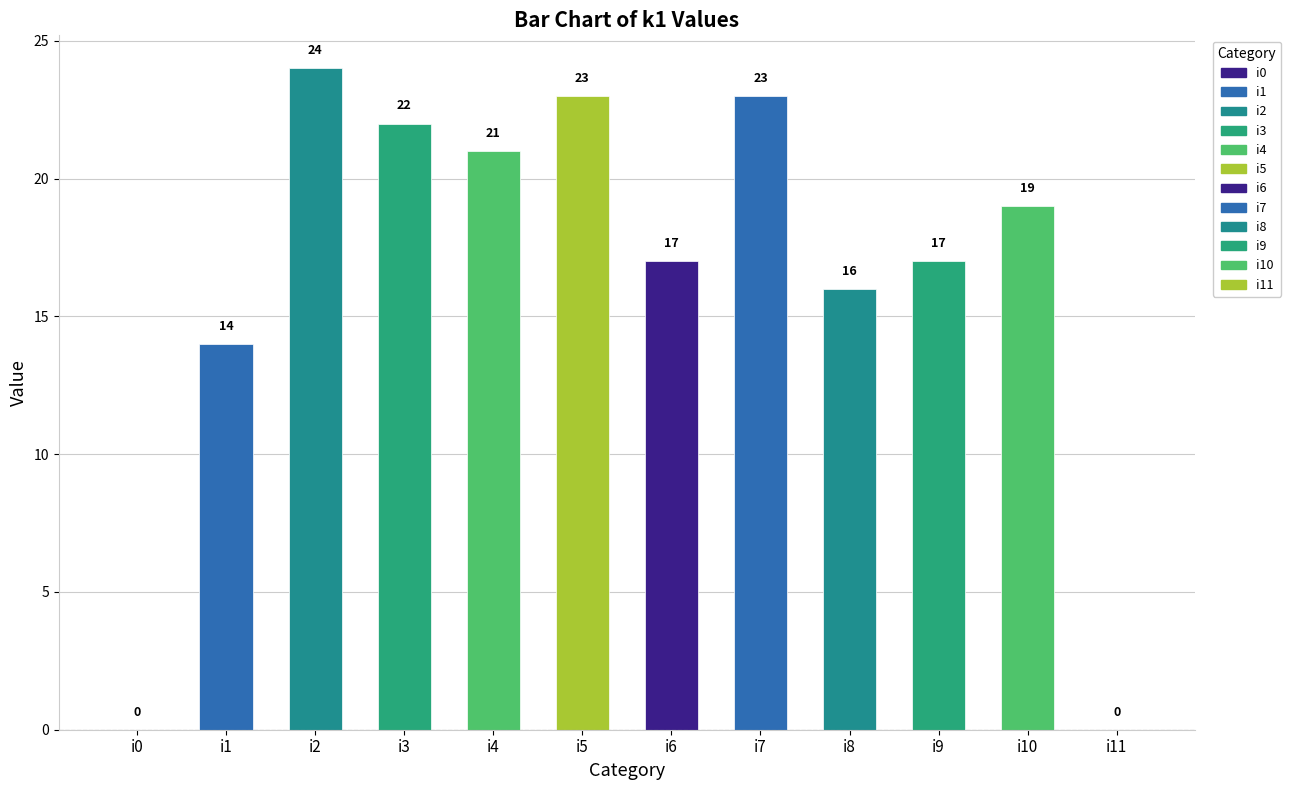

At which label does the data first exceed 19?

i2